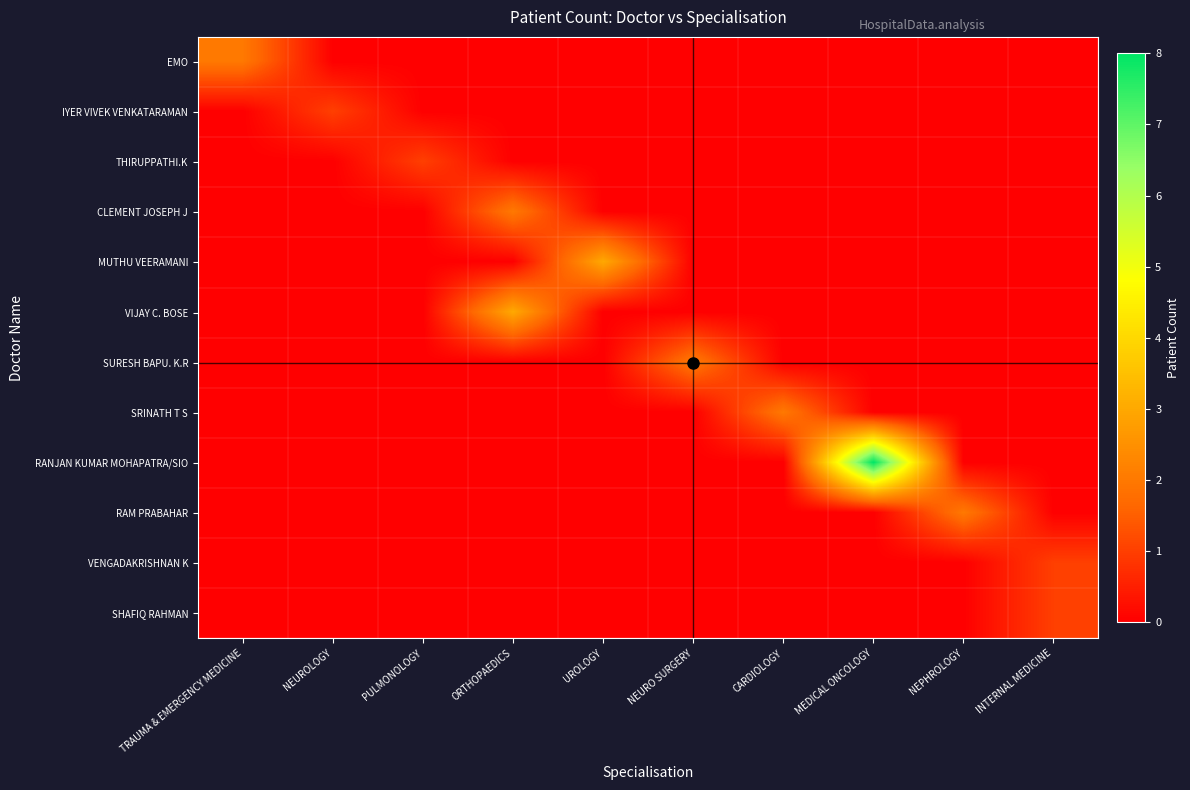

Reading left to right, extract all data points from this chart.

EMO: TRAUMA & EMERGENCY MEDICINE=2	NEUROLOGY=0	PULMONOLOGY=0	ORTHOPAEDICS=0	UROLOGY=0	NEURO SURGERY=0	CARDIOLOGY=0	MEDICAL ONCOLOGY=0	NEPHROLOGY=0	INTERNAL MEDICINE=0
IYER VIVEK VENKATARAMAN: TRAUMA & EMERGENCY MEDICINE=0	NEUROLOGY=1	PULMONOLOGY=0	ORTHOPAEDICS=0	UROLOGY=0	NEURO SURGERY=0	CARDIOLOGY=0	MEDICAL ONCOLOGY=0	NEPHROLOGY=0	INTERNAL MEDICINE=0
THIRUPPATHI.K: TRAUMA & EMERGENCY MEDICINE=0	NEUROLOGY=0	PULMONOLOGY=1	ORTHOPAEDICS=0	UROLOGY=0	NEURO SURGERY=0	CARDIOLOGY=0	MEDICAL ONCOLOGY=0	NEPHROLOGY=0	INTERNAL MEDICINE=0
CLEMENT JOSEPH J: TRAUMA & EMERGENCY MEDICINE=0	NEUROLOGY=0	PULMONOLOGY=0	ORTHOPAEDICS=2	UROLOGY=0	NEURO SURGERY=0	CARDIOLOGY=0	MEDICAL ONCOLOGY=0	NEPHROLOGY=0	INTERNAL MEDICINE=0
MUTHU VEERAMANI: TRAUMA & EMERGENCY MEDICINE=0	NEUROLOGY=0	PULMONOLOGY=0	ORTHOPAEDICS=0	UROLOGY=3	NEURO SURGERY=0	CARDIOLOGY=0	MEDICAL ONCOLOGY=0	NEPHROLOGY=0	INTERNAL MEDICINE=0
VIJAY C. BOSE: TRAUMA & EMERGENCY MEDICINE=0	NEUROLOGY=0	PULMONOLOGY=0	ORTHOPAEDICS=3	UROLOGY=0	NEURO SURGERY=0	CARDIOLOGY=0	MEDICAL ONCOLOGY=0	NEPHROLOGY=0	INTERNAL MEDICINE=0
SURESH BAPU. K.R: TRAUMA & EMERGENCY MEDICINE=0	NEUROLOGY=0	PULMONOLOGY=0	ORTHOPAEDICS=0	UROLOGY=0	NEURO SURGERY=2	CARDIOLOGY=0	MEDICAL ONCOLOGY=0	NEPHROLOGY=0	INTERNAL MEDICINE=0
SRINATH T S: TRAUMA & EMERGENCY MEDICINE=0	NEUROLOGY=0	PULMONOLOGY=0	ORTHOPAEDICS=0	UROLOGY=0	NEURO SURGERY=0	CARDIOLOGY=2	MEDICAL ONCOLOGY=0	NEPHROLOGY=0	INTERNAL MEDICINE=0
RANJAN KUMAR MOHAPATRA/SIO: TRAUMA & EMERGENCY MEDICINE=0	NEUROLOGY=0	PULMONOLOGY=0	ORTHOPAEDICS=0	UROLOGY=0	NEURO SURGERY=0	CARDIOLOGY=0	MEDICAL ONCOLOGY=8	NEPHROLOGY=0	INTERNAL MEDICINE=0
RAM PRABAHAR: TRAUMA & EMERGENCY MEDICINE=0	NEUROLOGY=0	PULMONOLOGY=0	ORTHOPAEDICS=0	UROLOGY=0	NEURO SURGERY=0	CARDIOLOGY=0	MEDICAL ONCOLOGY=0	NEPHROLOGY=2	INTERNAL MEDICINE=0
VENGADAKRISHNAN K: TRAUMA & EMERGENCY MEDICINE=0	NEUROLOGY=0	PULMONOLOGY=0	ORTHOPAEDICS=0	UROLOGY=0	NEURO SURGERY=0	CARDIOLOGY=0	MEDICAL ONCOLOGY=0	NEPHROLOGY=0	INTERNAL MEDICINE=1
SHAFIQ RAHMAN: TRAUMA & EMERGENCY MEDICINE=0	NEUROLOGY=0	PULMONOLOGY=0	ORTHOPAEDICS=0	UROLOGY=0	NEURO SURGERY=0	CARDIOLOGY=0	MEDICAL ONCOLOGY=0	NEPHROLOGY=0	INTERNAL MEDICINE=1